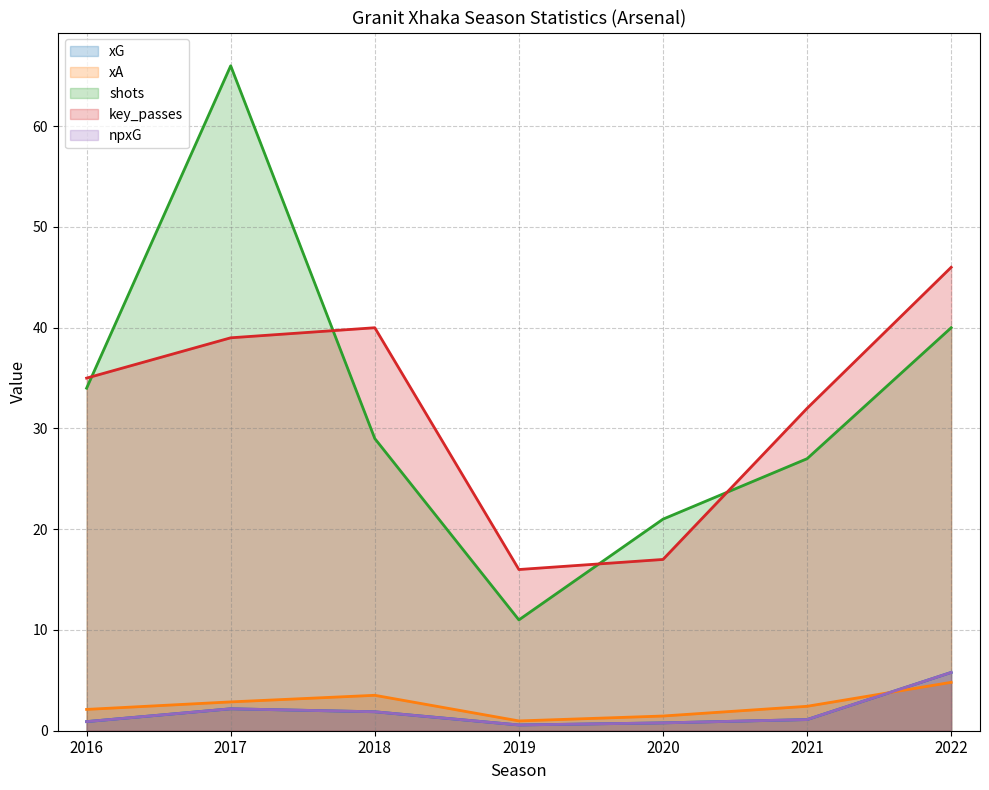

Does the chart have visible grid lines?

Yes